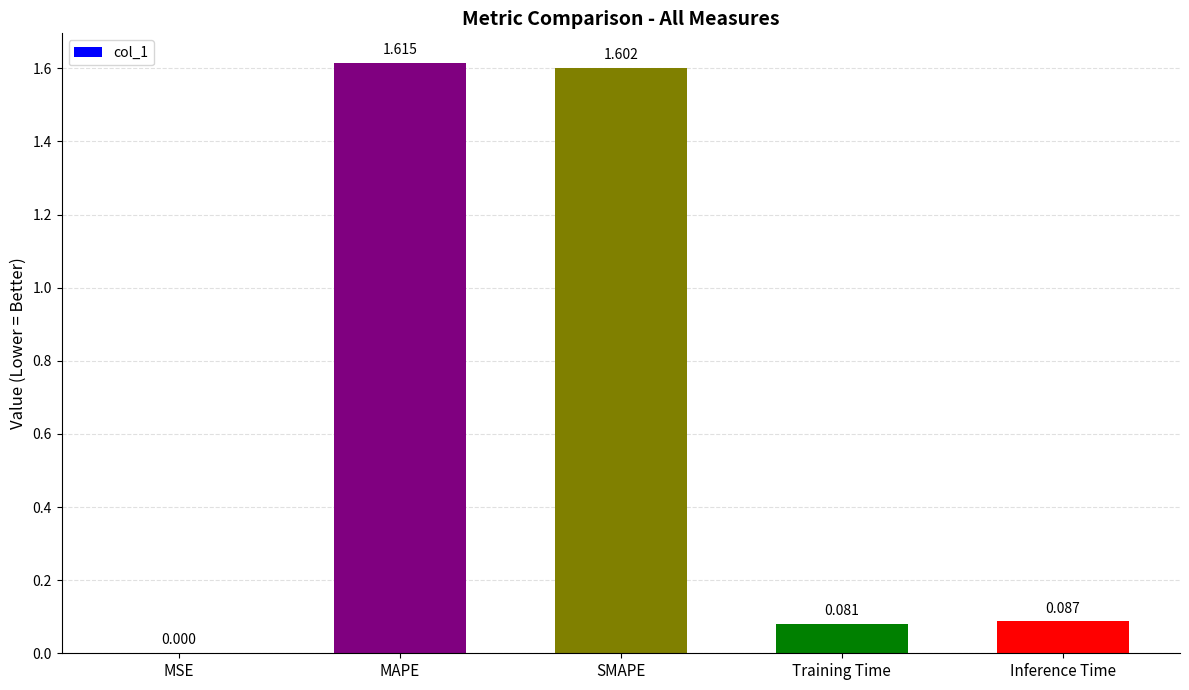

Which label corresponds to the largest value in the chart?

MAPE